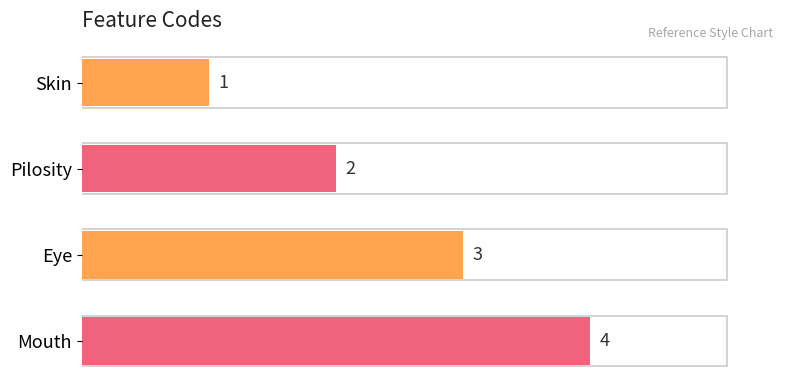

List the labels in order of value, largest first.

Mouth, Eye, Pilosity, Skin